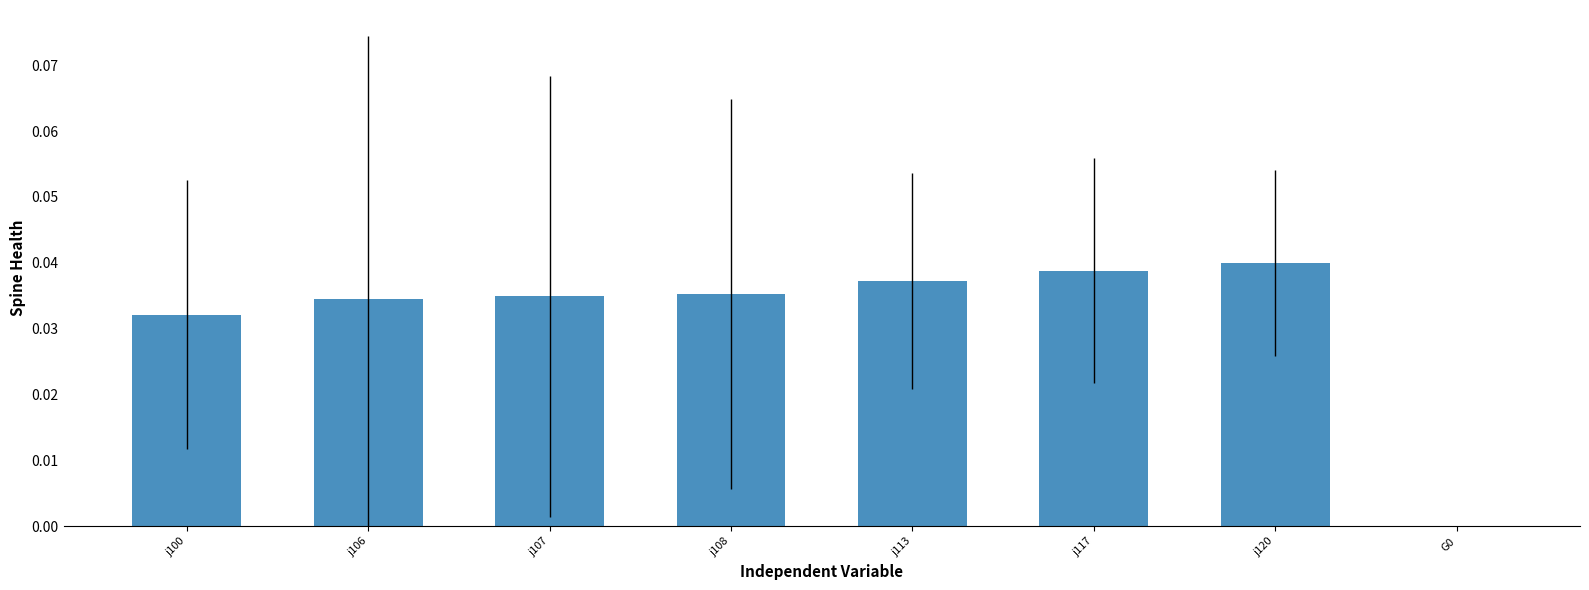

The chart shows a value of 0.0 at j113. True or false?

True